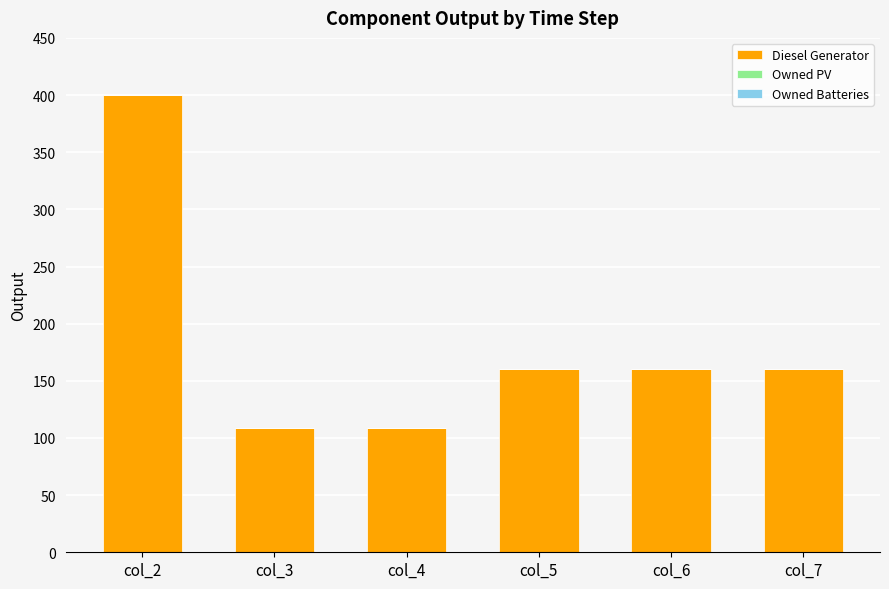

Reading right to left, extract all data points from this chart.

col_7=160	col_6=160	col_5=160	col_4=109	col_3=109	col_2=400